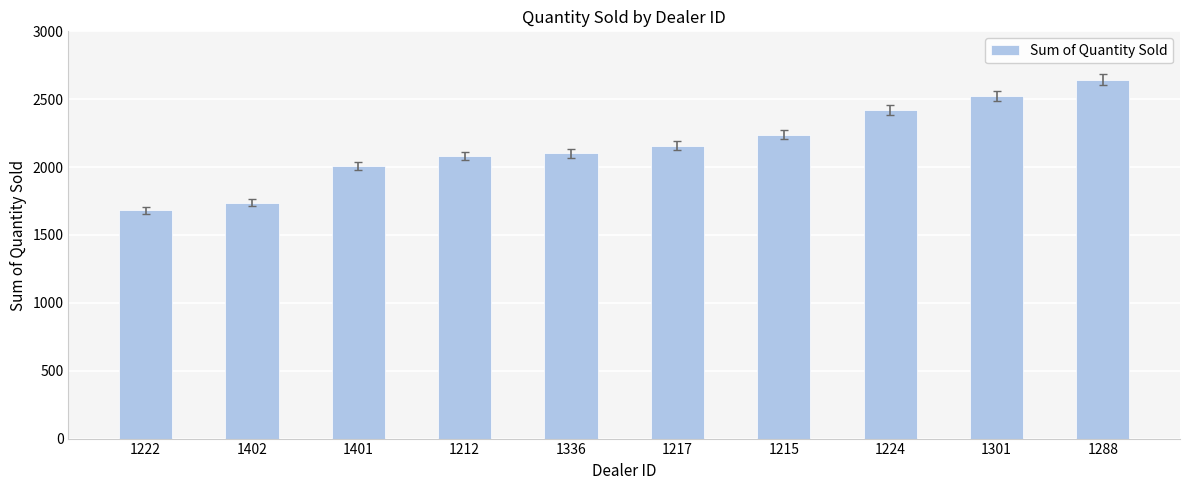

Which label corresponds to the largest value in the chart?

1288